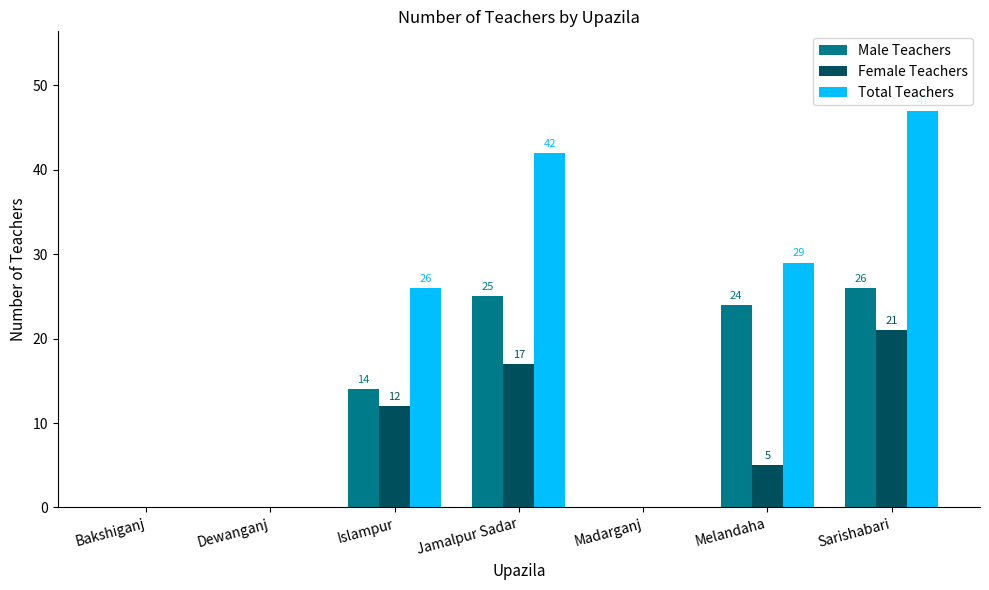

What is the sum of the Total Teachers values at Melandaha and Sarishabari?

76